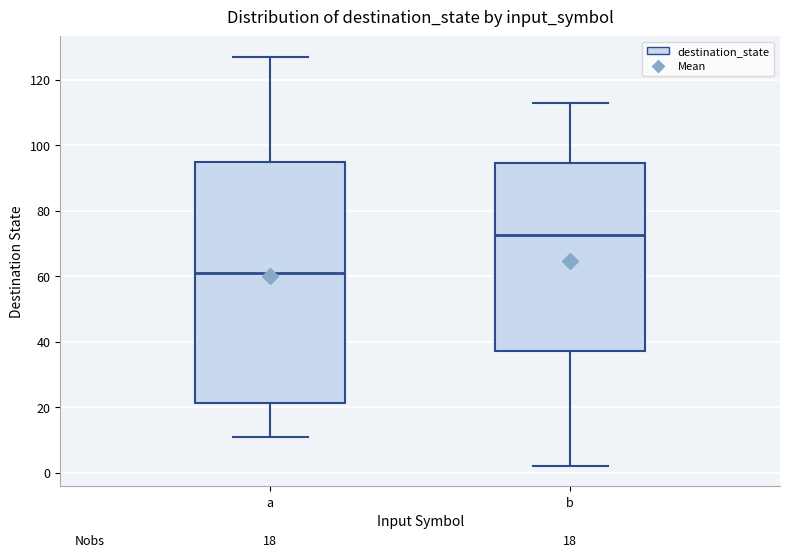

Which box is the tallest, from its lower edge to its upper edge?

a